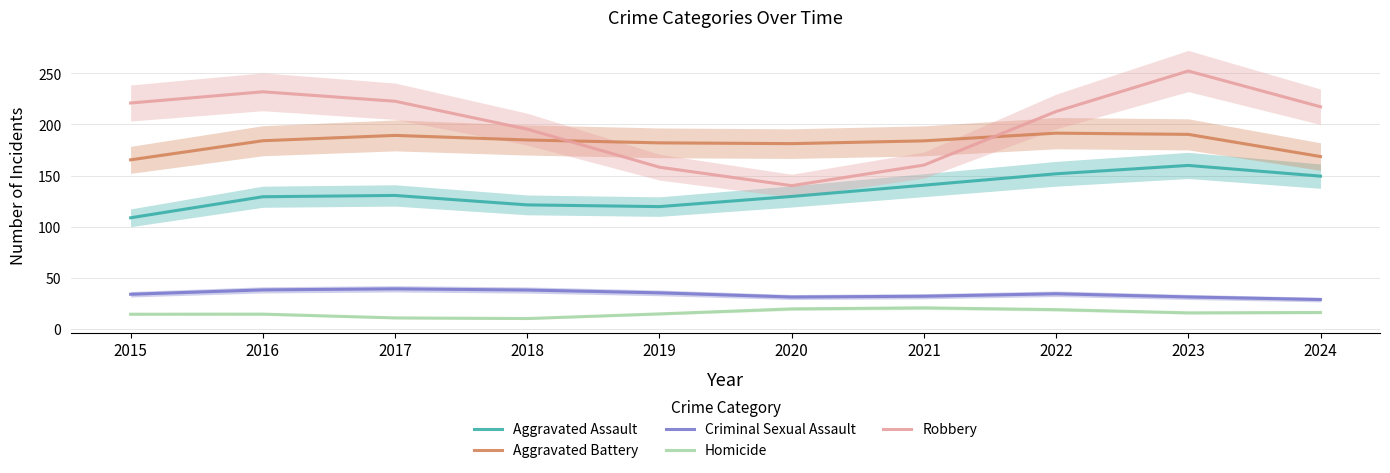

What is the total value across all series at 2016?

597.5